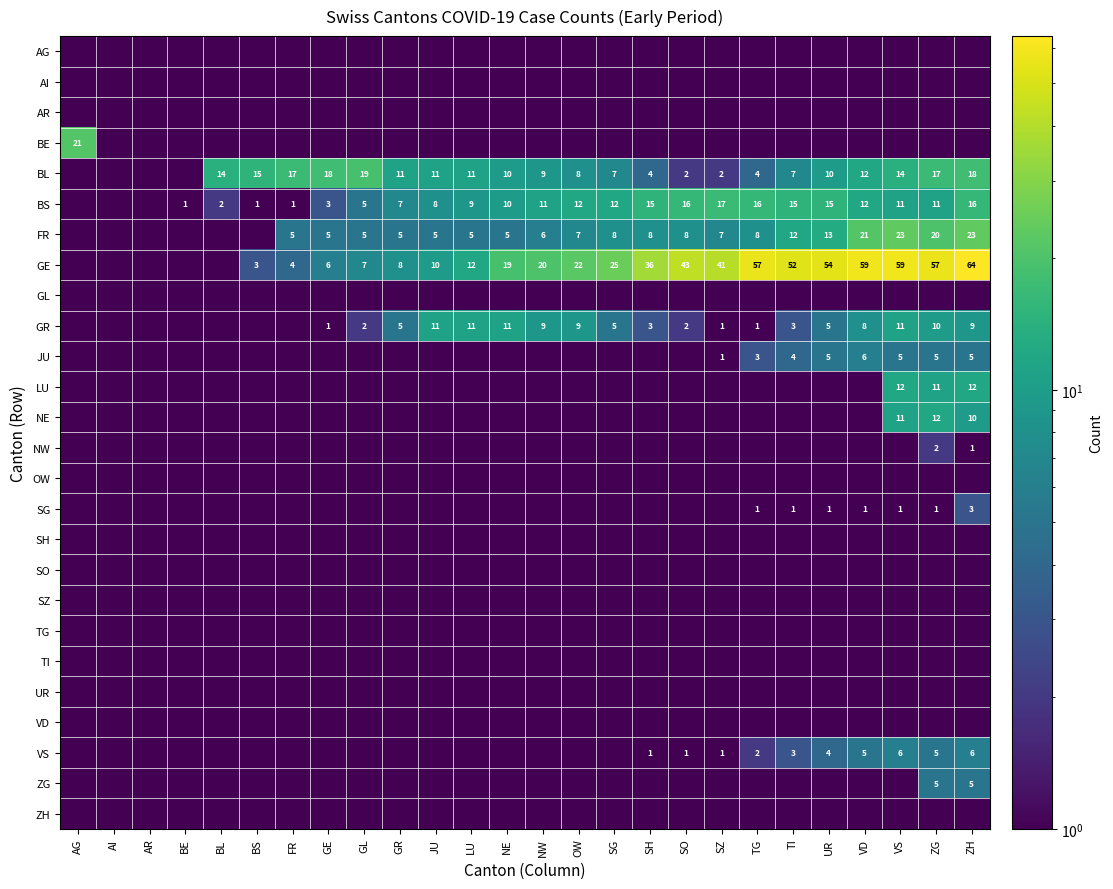

The value of BS at BL is 3.4. True or false?

False